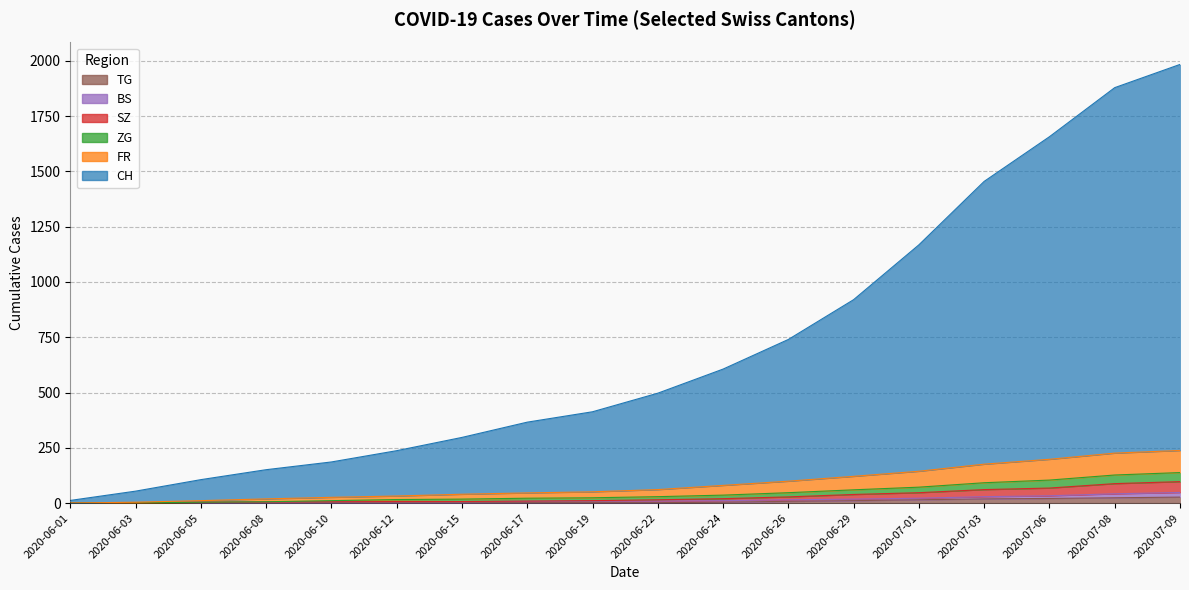

What value does the ZG series have at 2020-06-12, to the nearest 10?

20